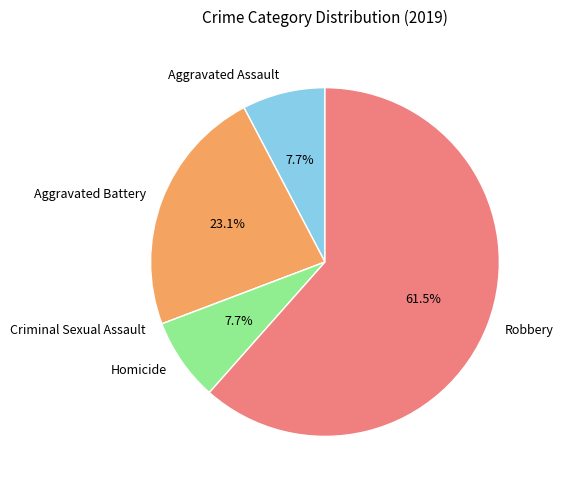

Approximately how many times larger is the value at Robbery compared to Homicide?

8.0